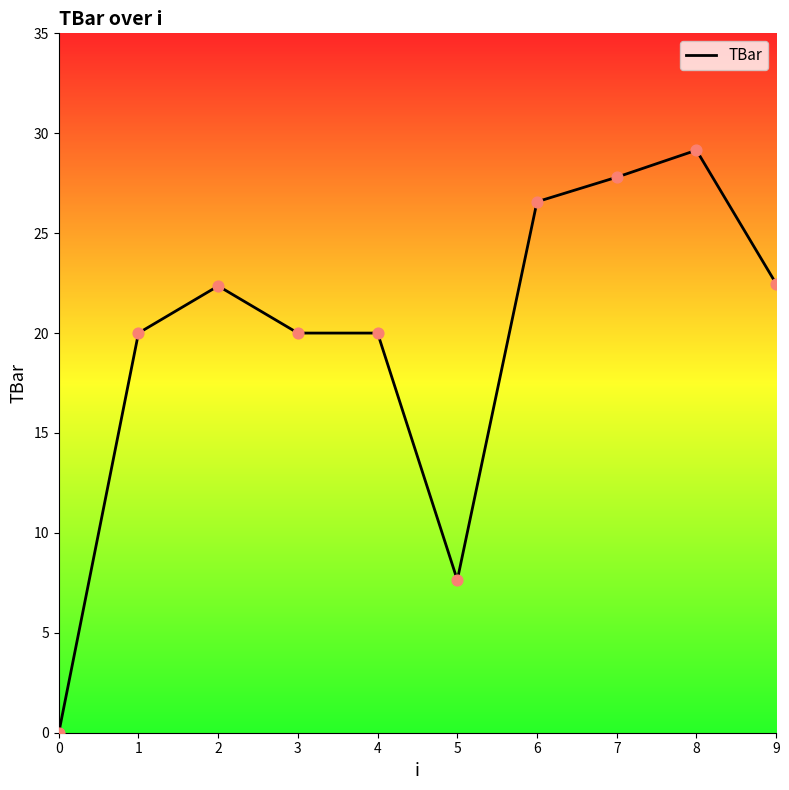

What is the change in value from 1 to 2?

+2.4